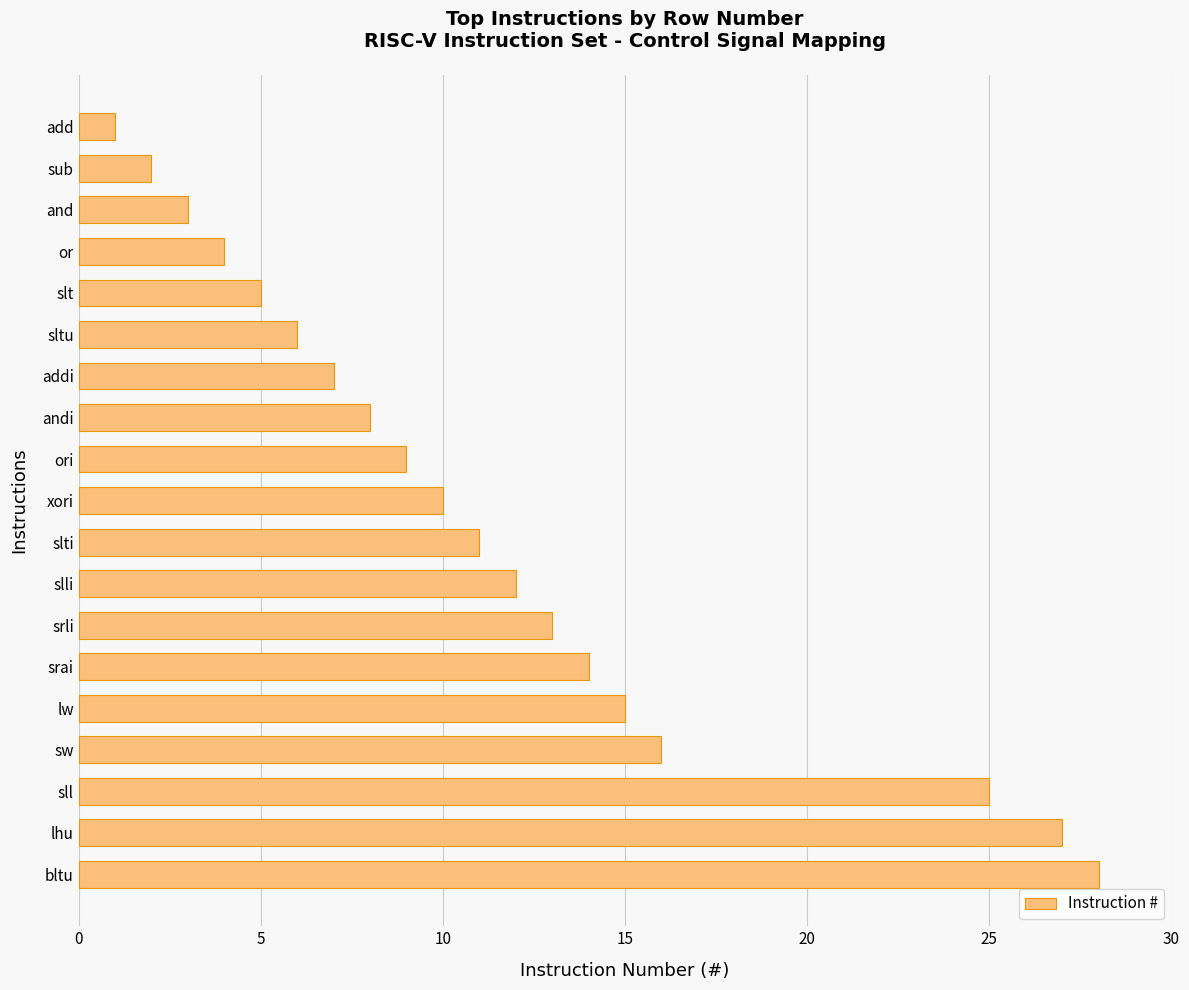

What is the maximum value shown in the chart?

28